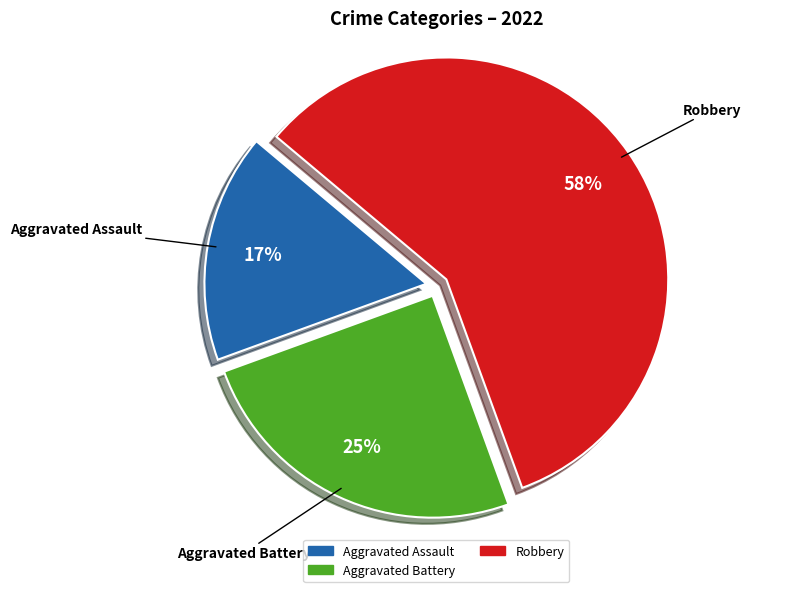

Is there any slice that represents more than half of the pie?

Yes